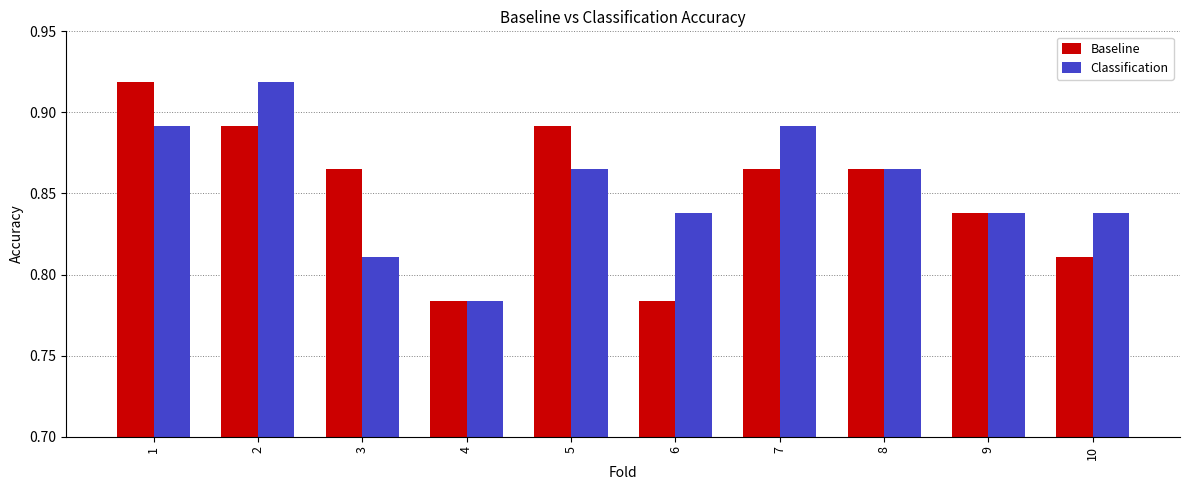

Is it true that Classification equals 1.3 at 8?

False